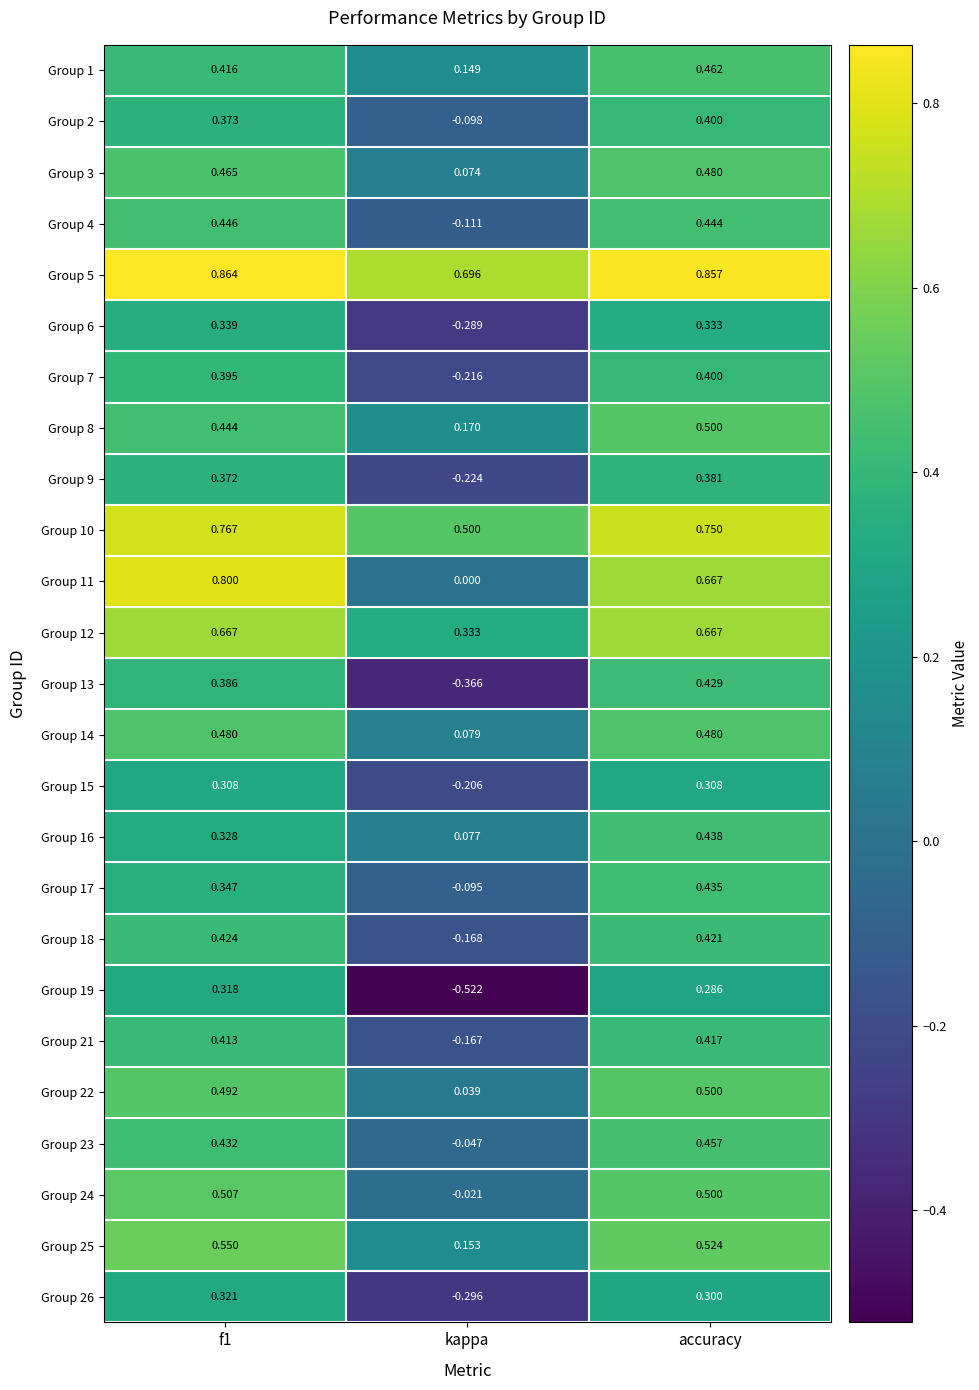

Is the value of Group 15 at accuracy greater than the value of Group 21 at accuracy?

No